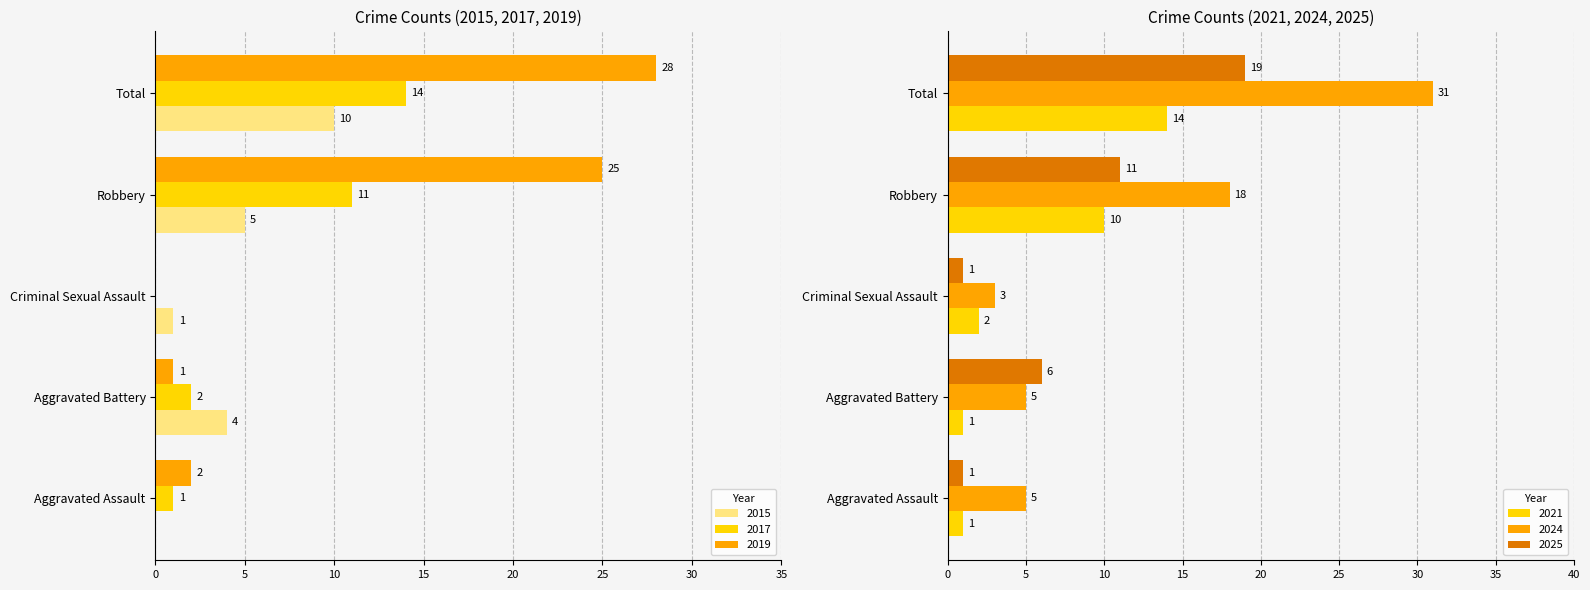

What is the highest value of the 2021 series?

14